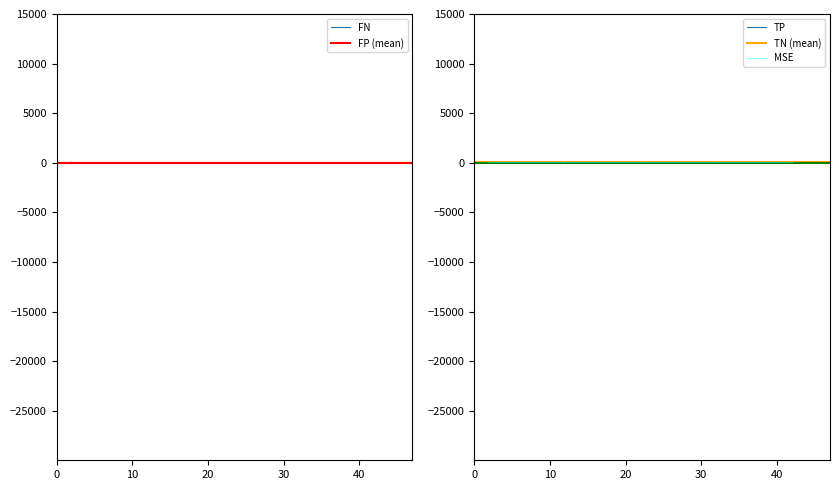

Is the value of TP at 36 greater than the value of MSE at 8?

Yes